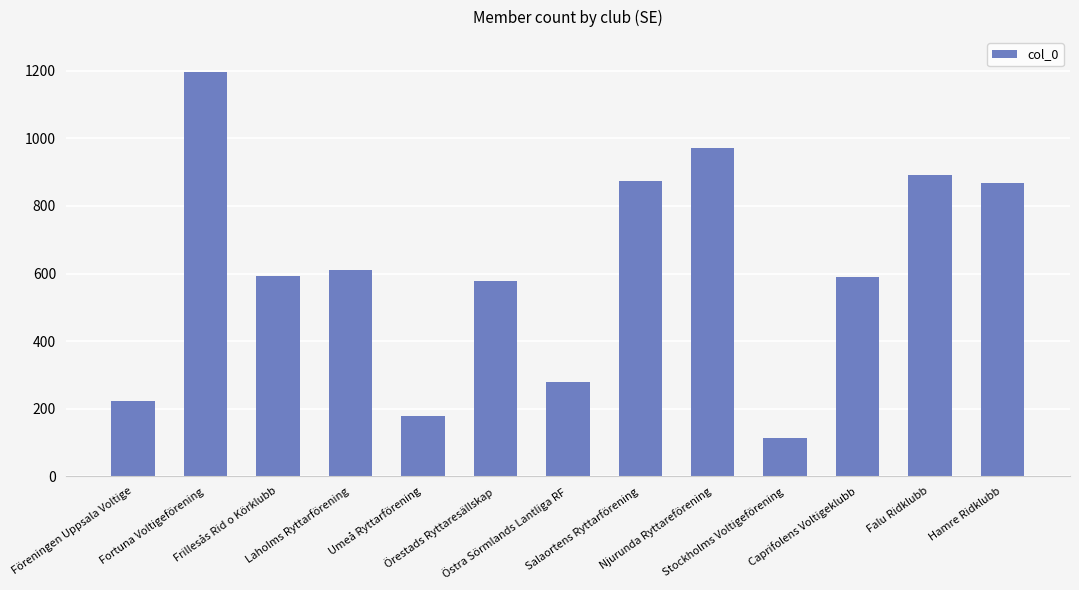

Which category has the lowest value across all series?

Stockholms Voltigeförening